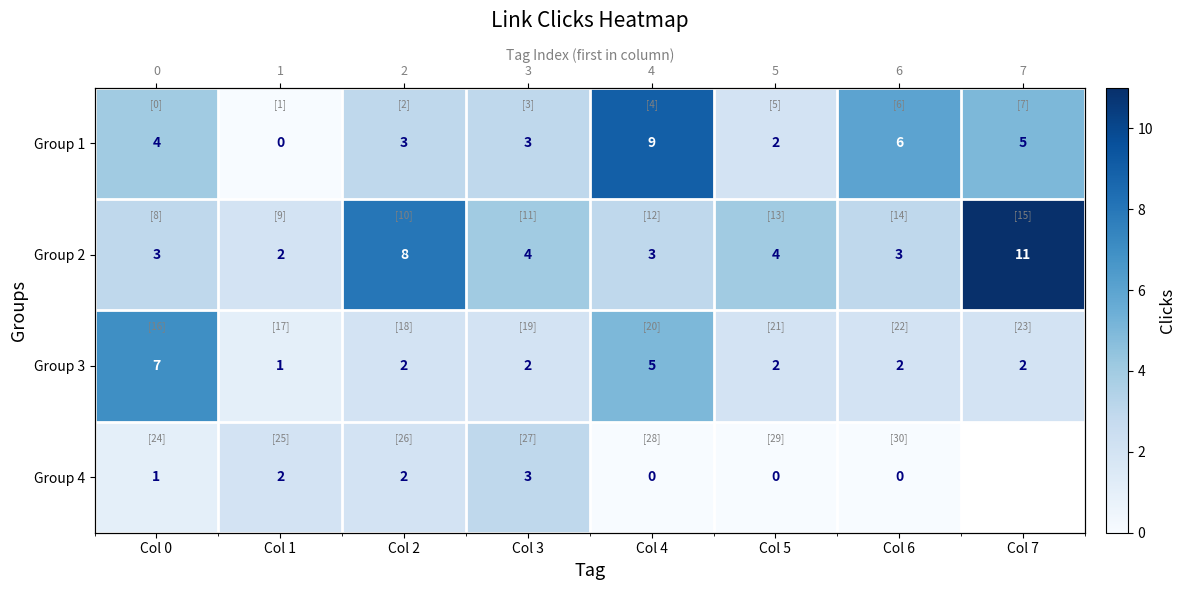

Is the value of Group 4 at Col 1 greater than the value of Group 3 at Col 5?

No